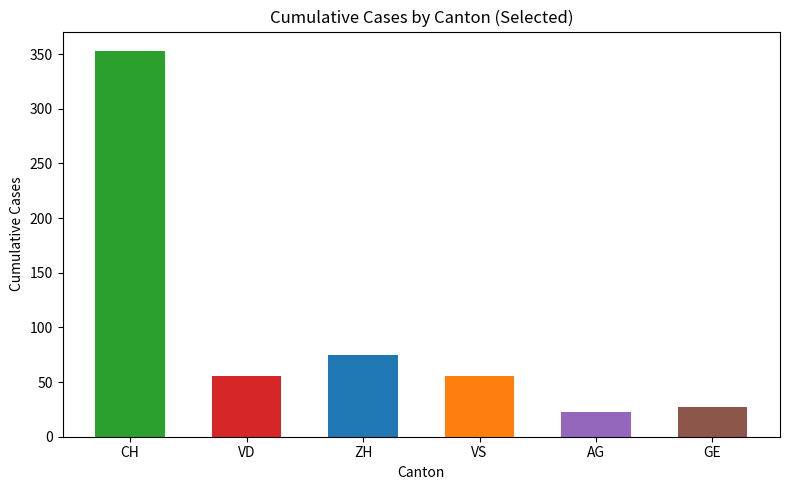

What is the sum of the values at CH and VS?

409